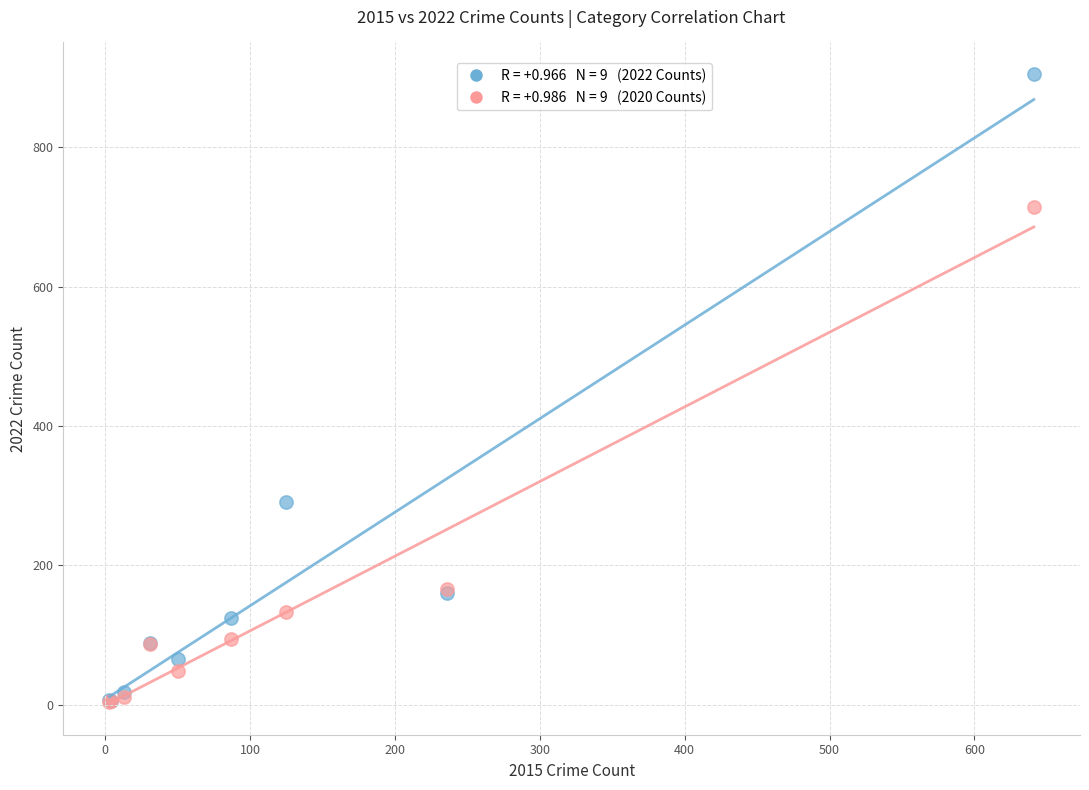

Across all series, what Y value is closest to 454?

291